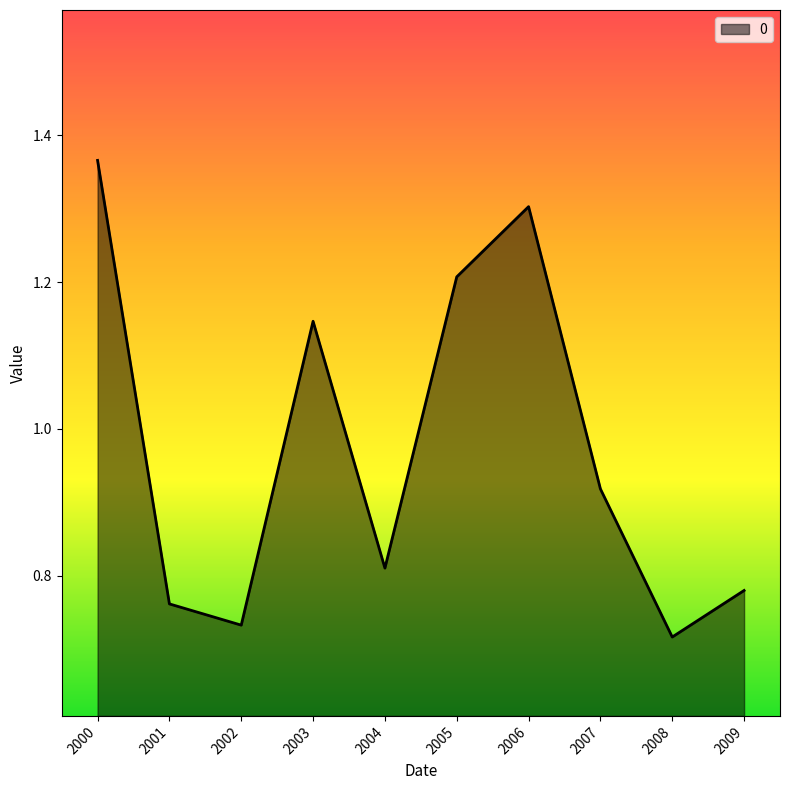

Which label corresponds to the smallest value in the chart?

2008